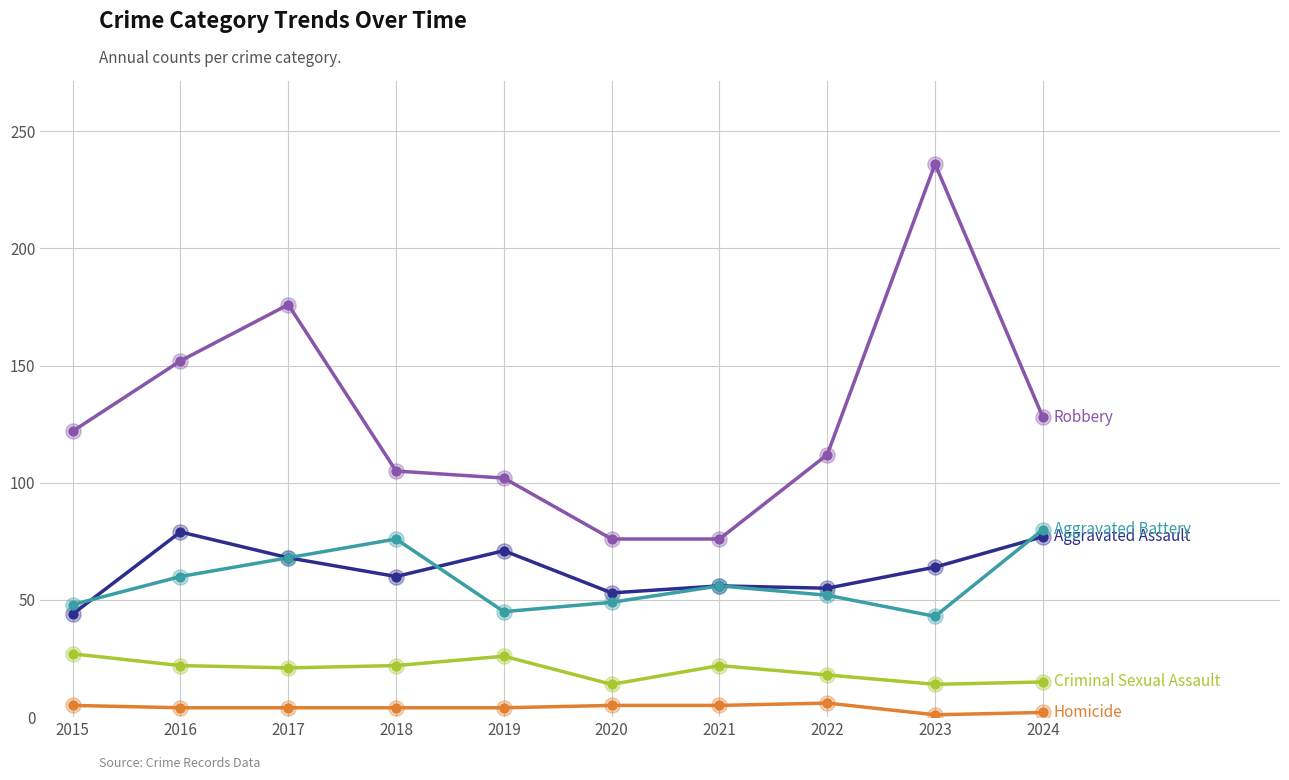

At which category does the chart reach its peak across all series?

2023